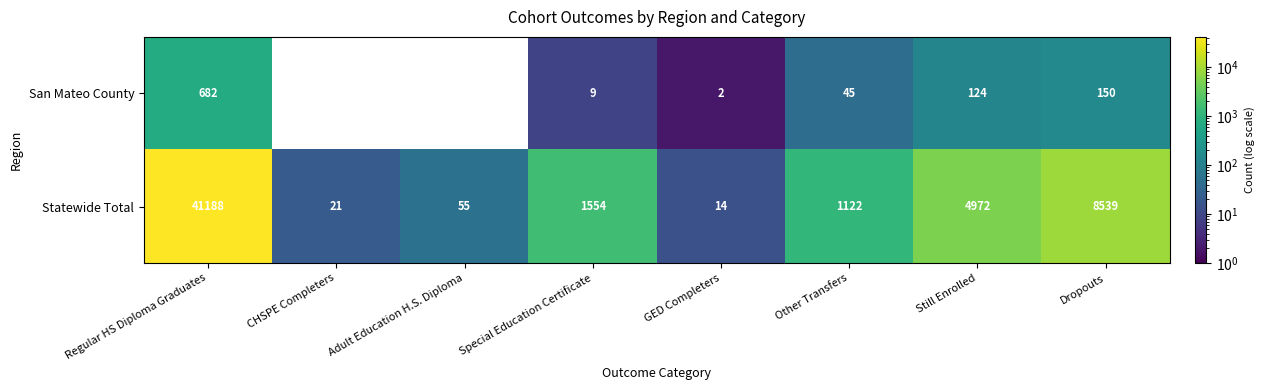

What is the difference between the highest and lowest values at Dropouts?

8389